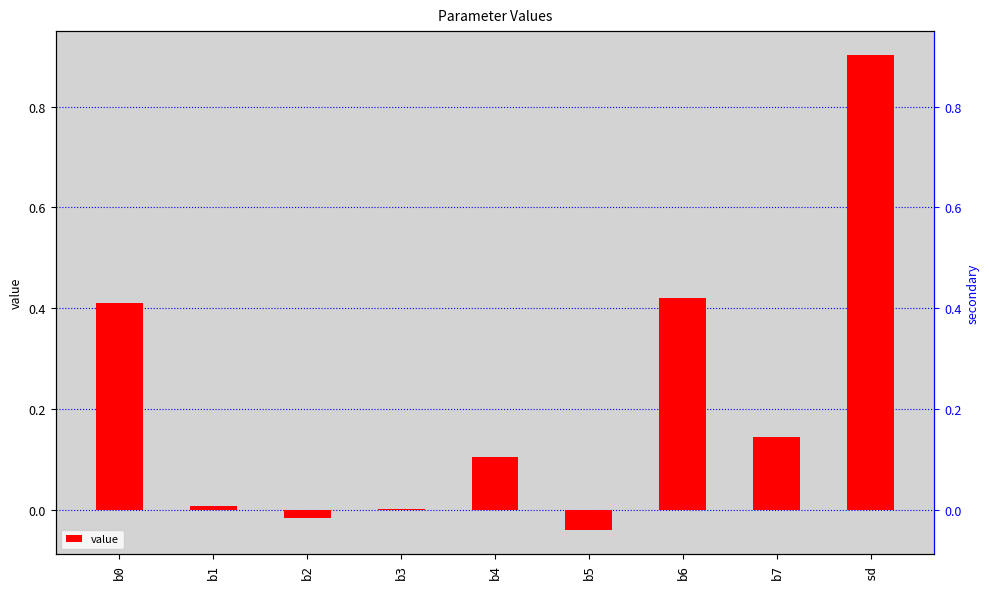

List the labels in order of value, smallest first.

b5, b2, b3, b1, b4, b7, b0, b6, sd